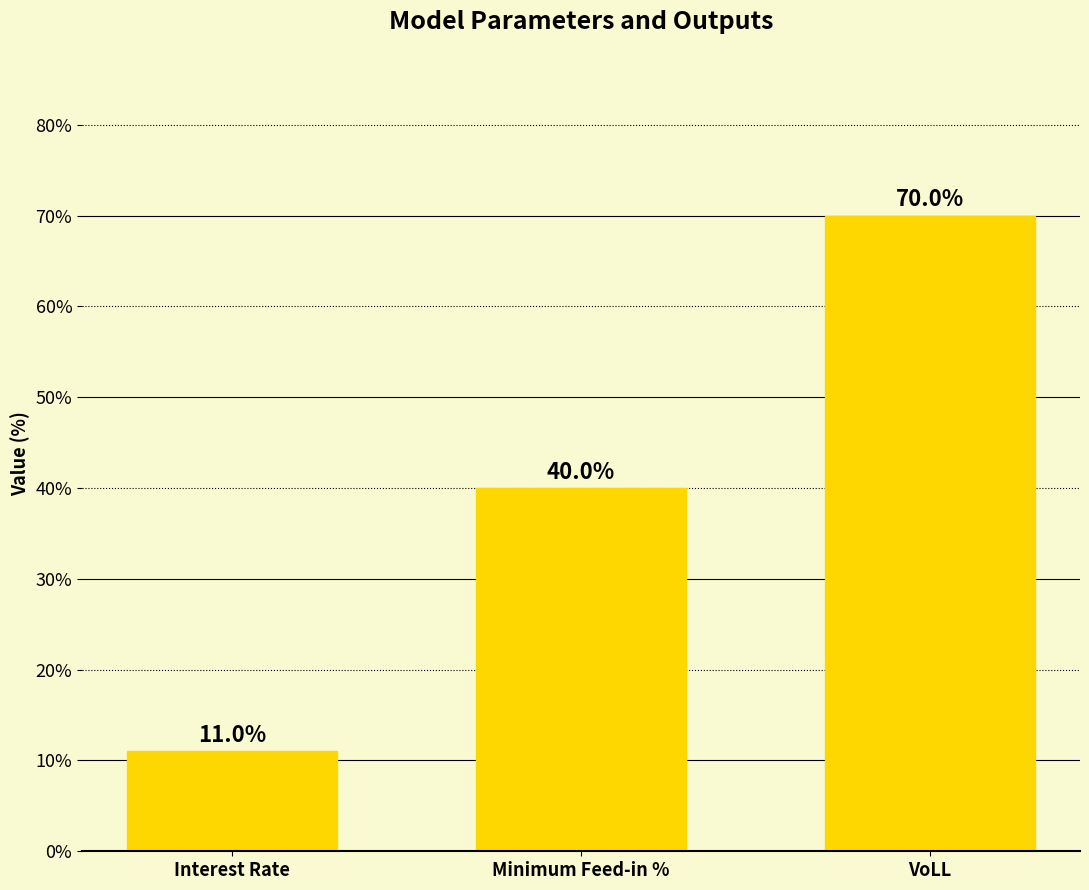

Is it true that the value at VoLL is 40?

False